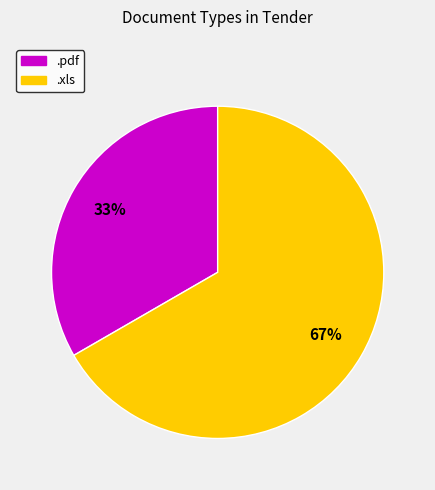

Which category has the smallest portion of the pie?

.pdf